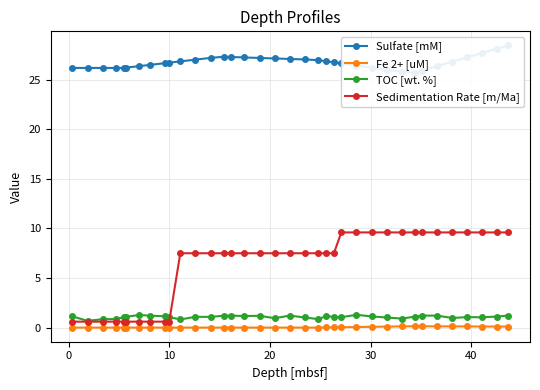

What is the highest value of the Sedimentation Rate [m/Ma] series?

9.6